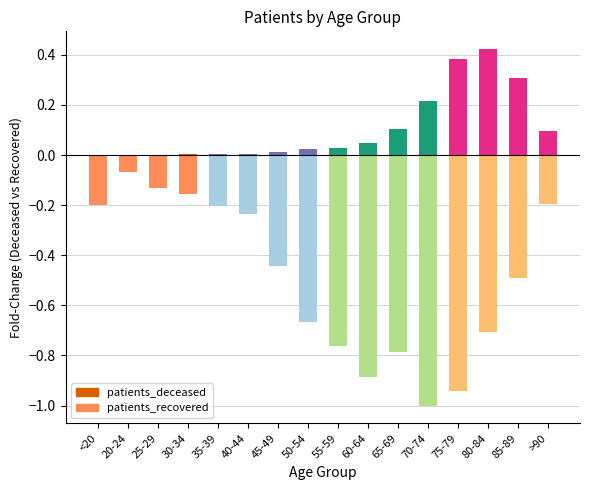

What is the sum of the patients_recovered values at 65-69 and 55-59?

-1.5